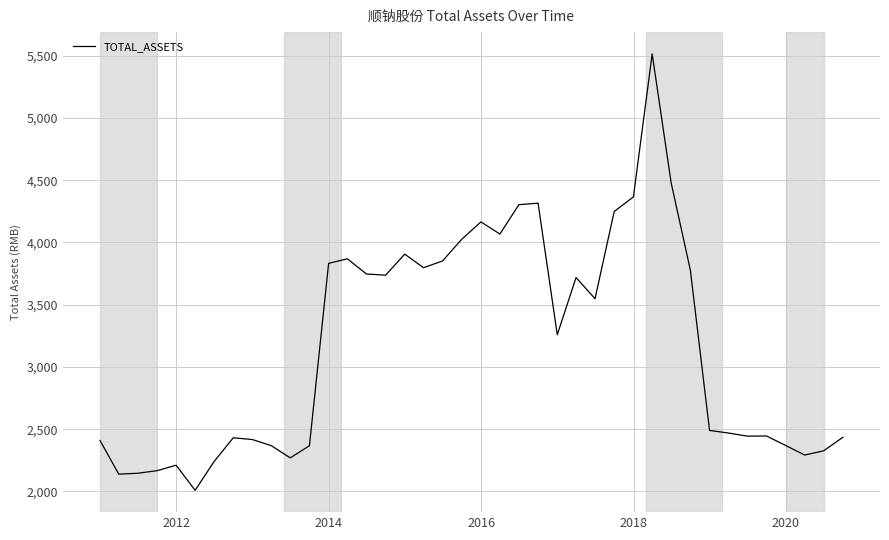

What is the minimum value shown in the chart?

2009.3